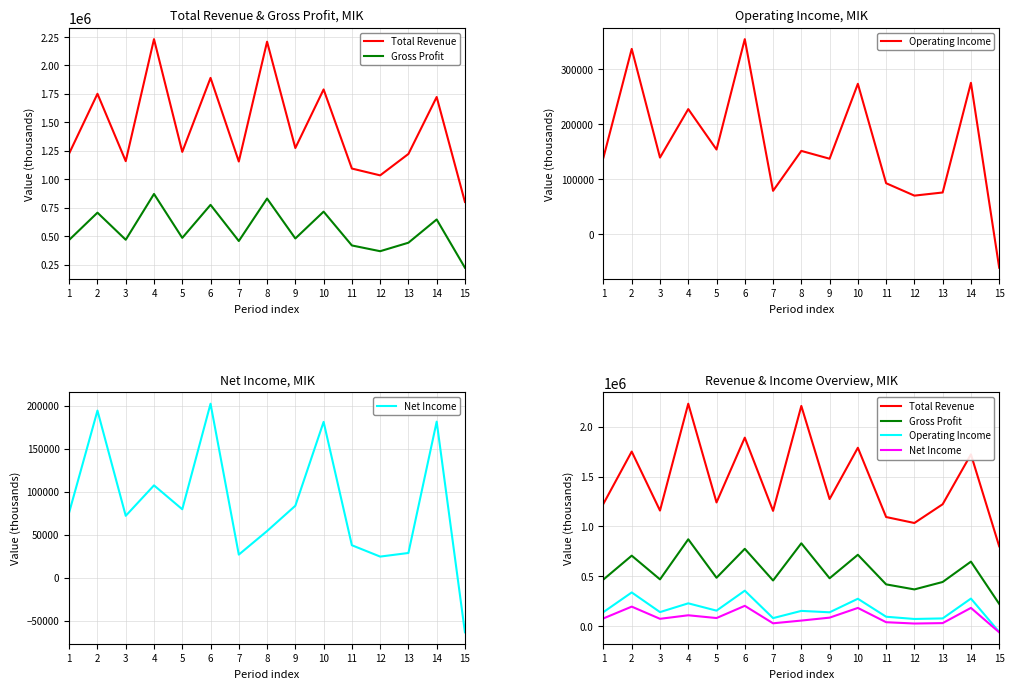

What is the maximum value for Operating Income?

354300